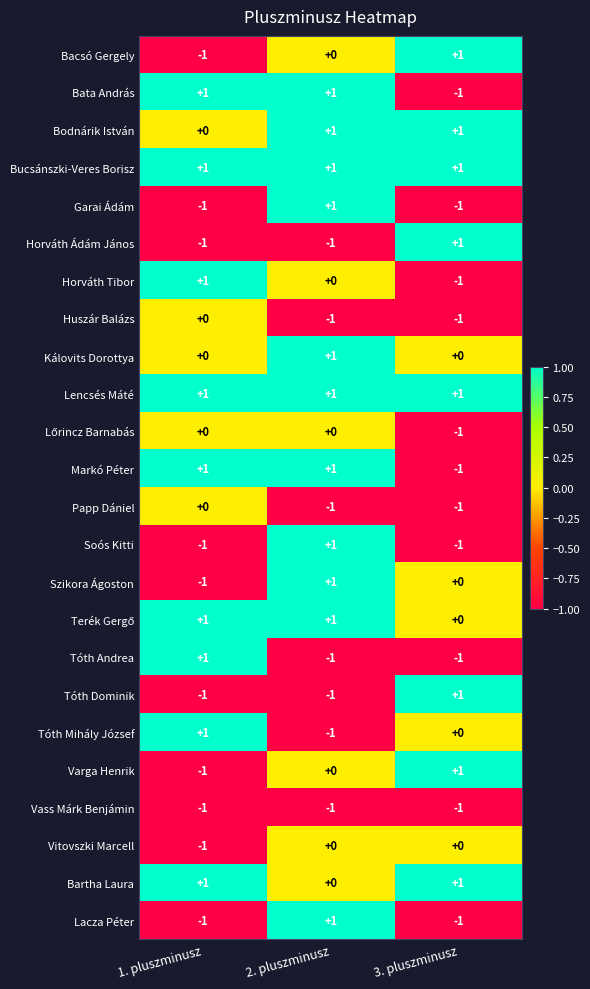

How many Markó Péter values are between -1 and 1?

3